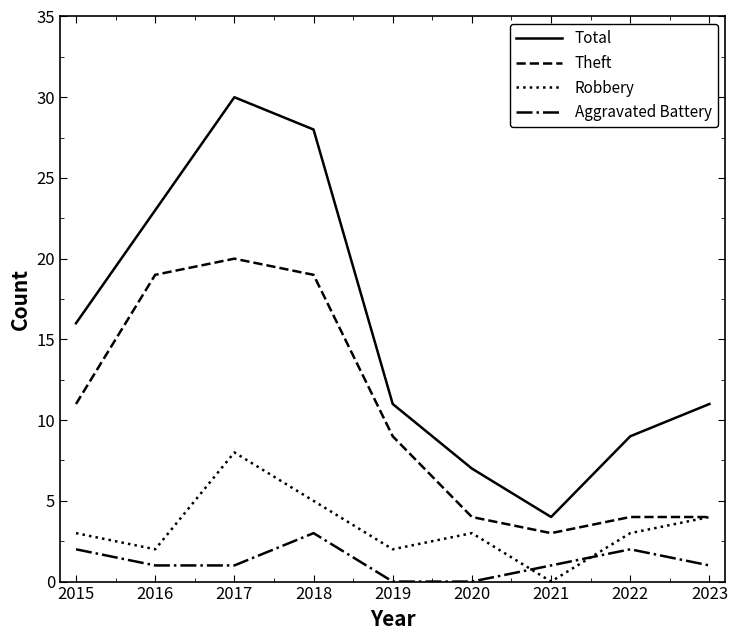

How many series are shown in this chart?

4